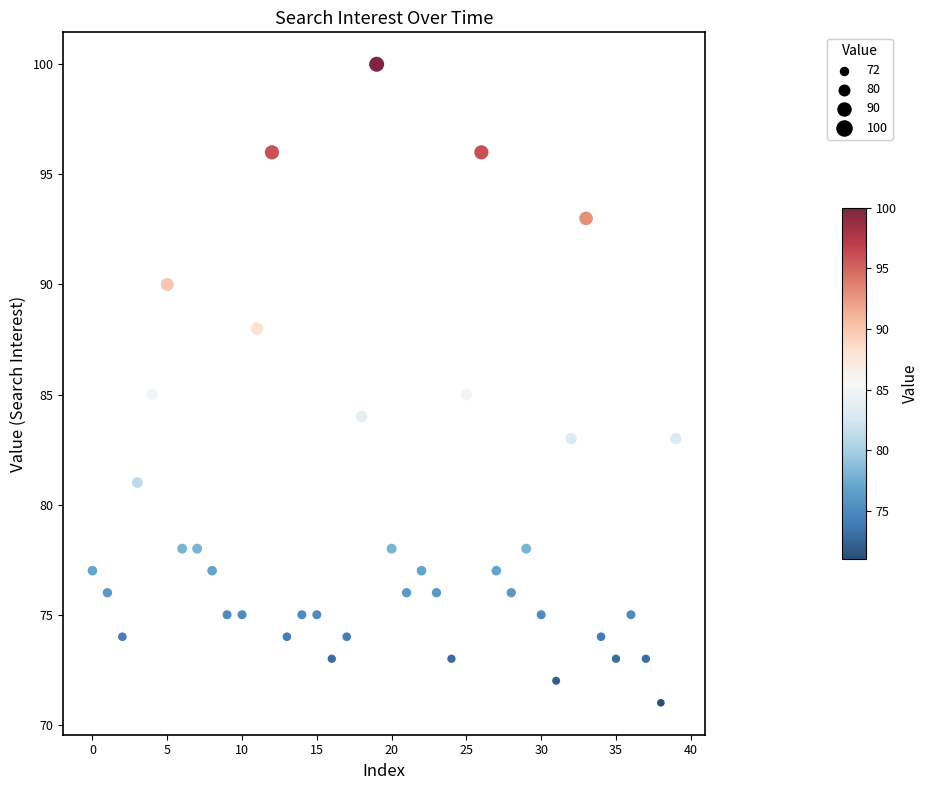

What is the range of Y values (max minus min)?

29